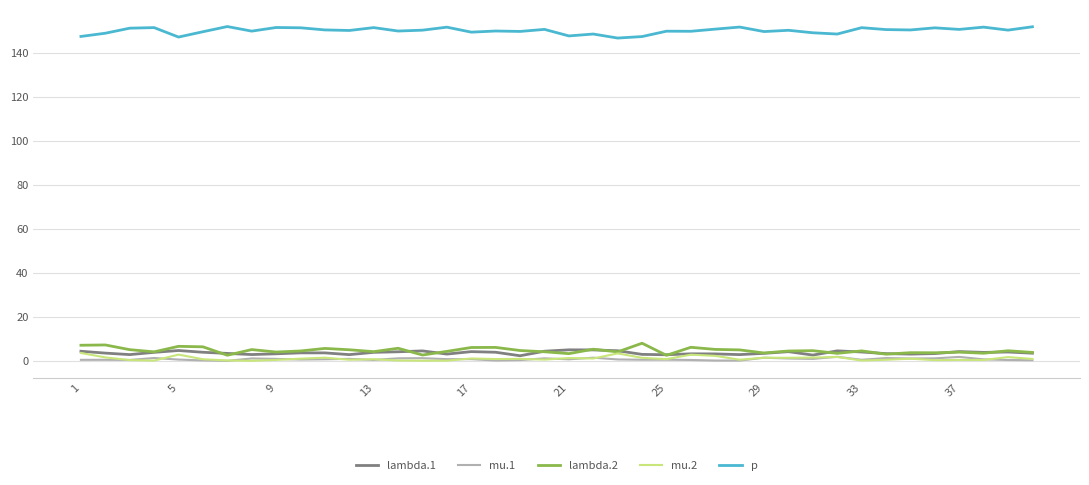

True or false: p and mu.2 cross at least once.

False